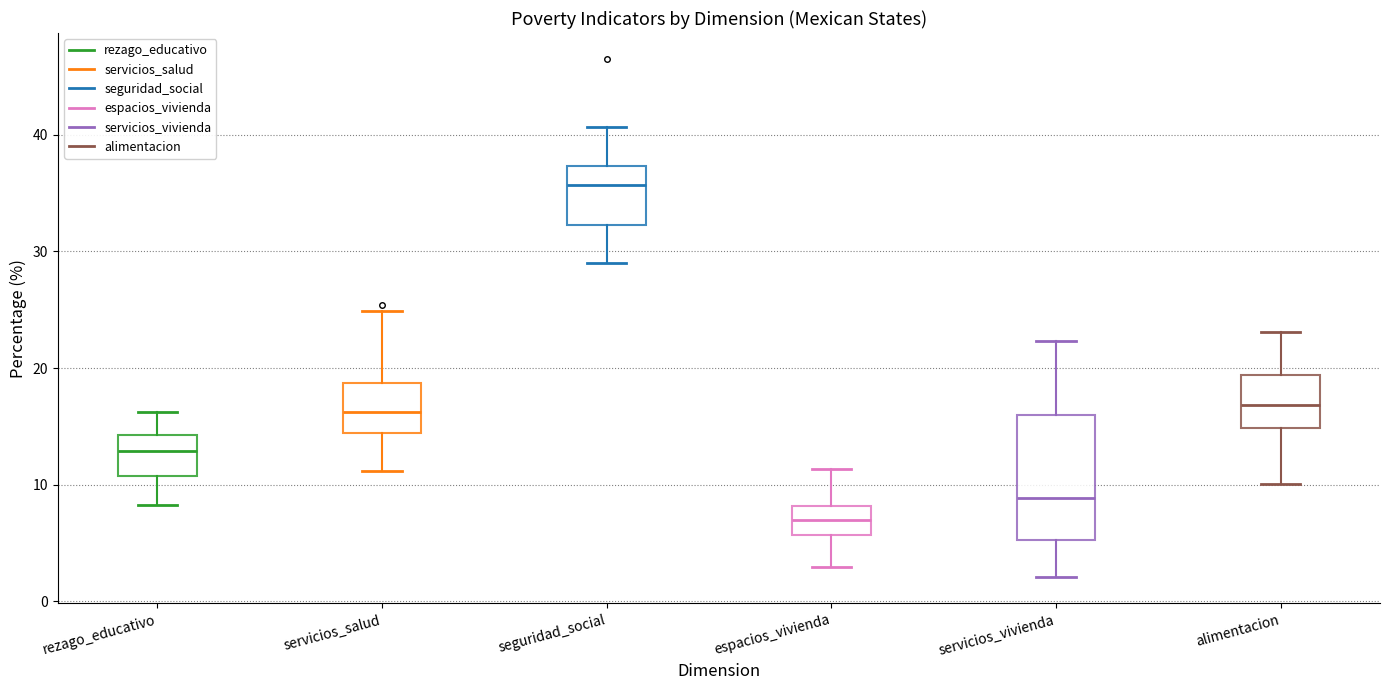

Where does the median line of the box for servicios_vivienda sit on the y-axis? The values are not printed on the chart, so give them approximately, as read against the axis.

9